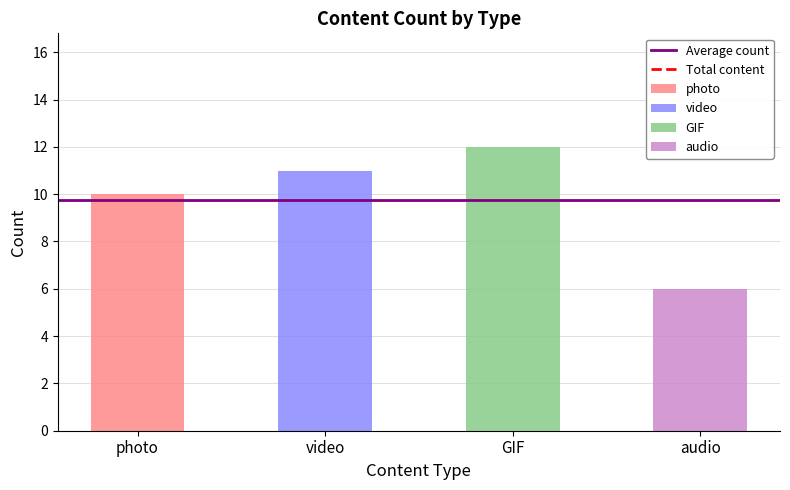

What is the label of the 2nd bar from the left?

video